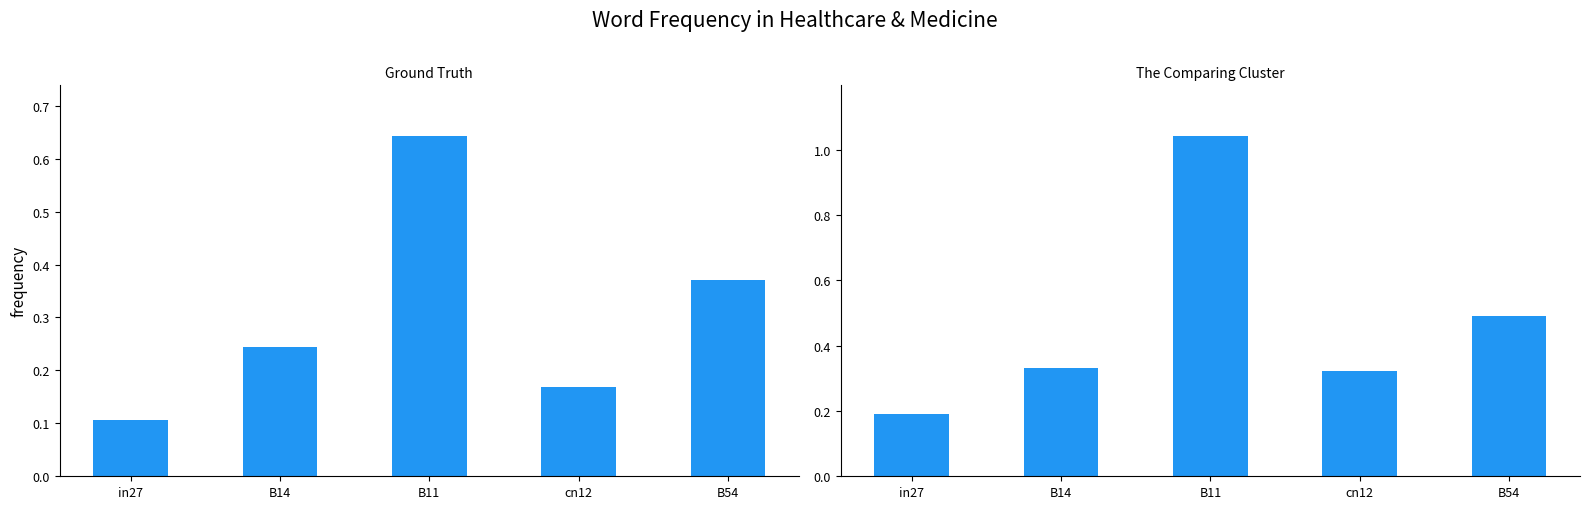

What is the total value across all series at B54?

0.9